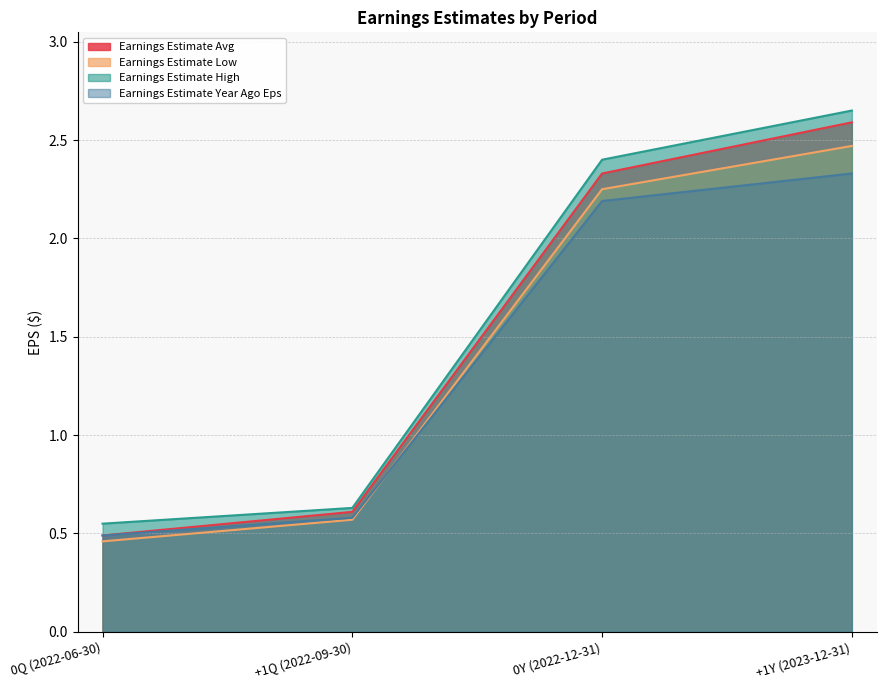

Is the value of Earnings Estimate Year Ago Eps at +1Y (2023-12-31) greater than the value of Earnings Estimate High at +1Y (2023-12-31)?

No